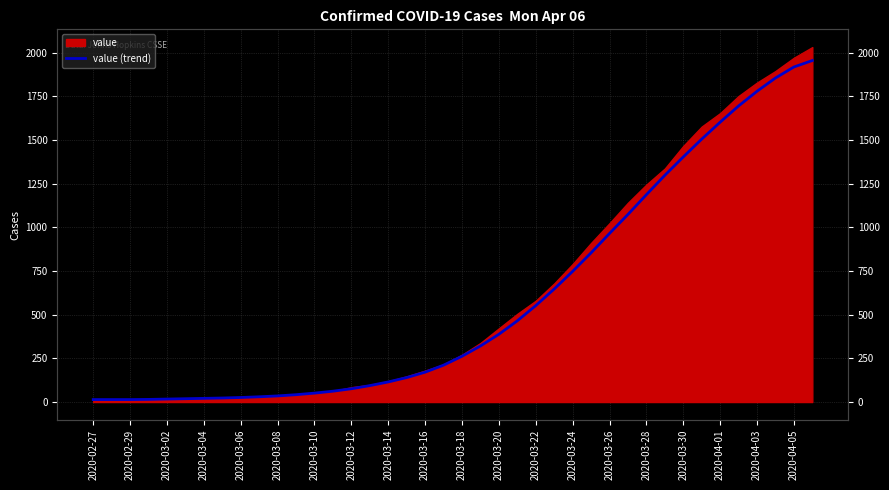

The chart shows a value of 2181 at 31. True or false?

False